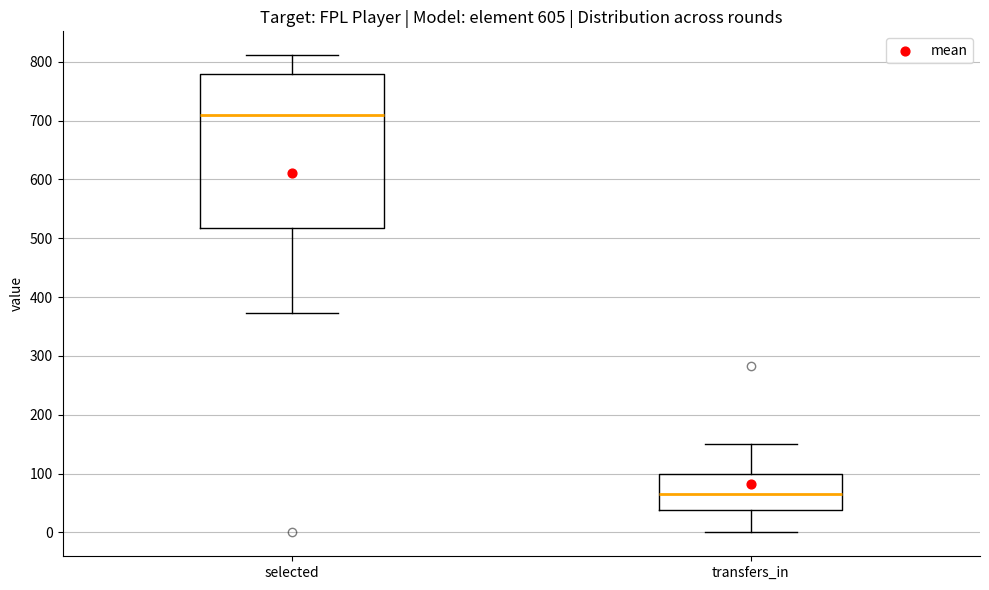

Reading left to right, transcribe this box plot: for each box, give where its median line is, the range the box spans, and where its two whiskers end, as read against the y-axis. The values are not printed on the chart, so give them approximately, as read against the axis.

selected: median 710, box 520 to 780, whiskers 370 to 810
transfers_in: median 70, box 40 to 100, whiskers 0 to 150